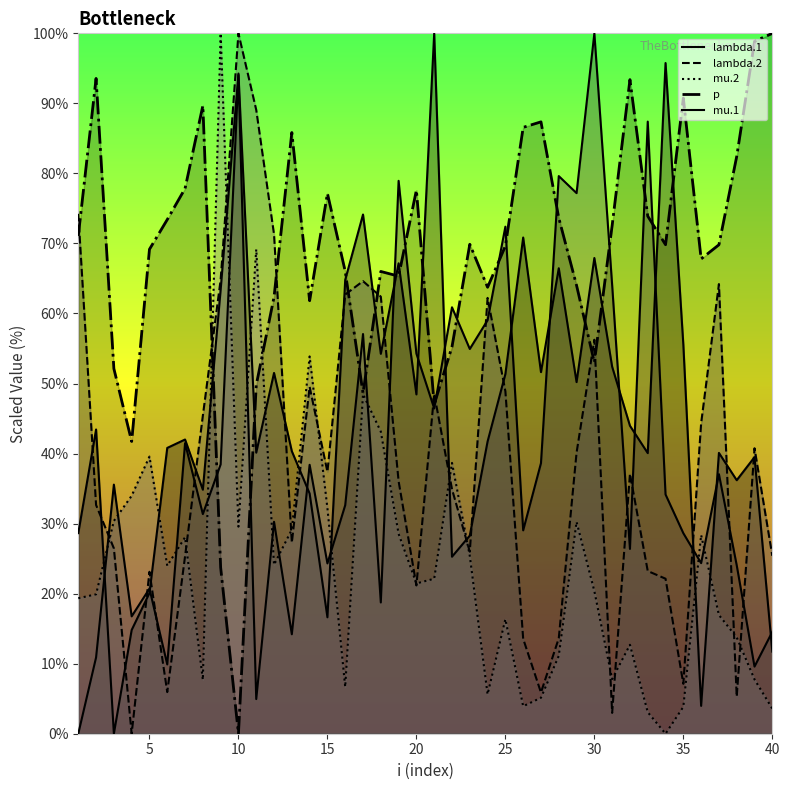

List the series in order of their peak value, highest first.

lambda.1, mu.1, lambda.2, mu.2, p